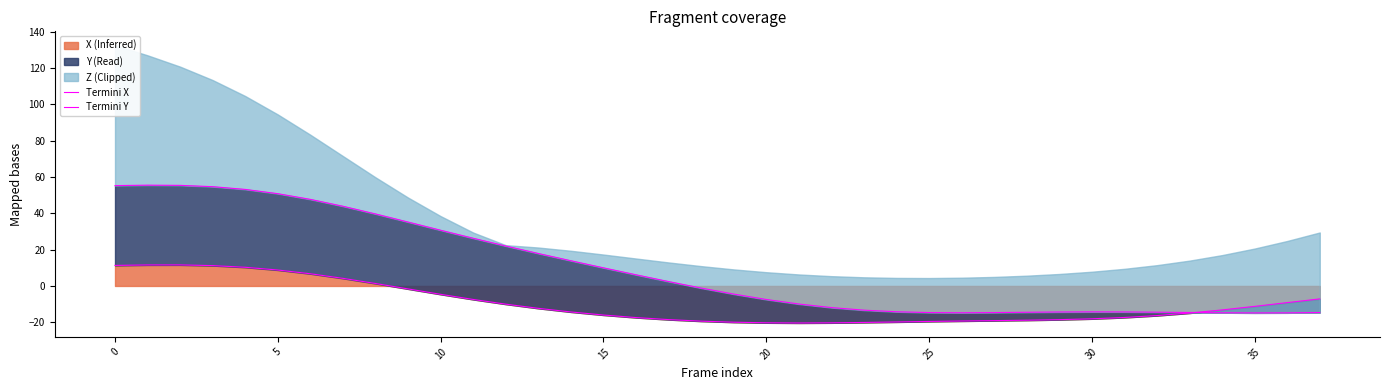

What is the total value across all series at 14?

-0.4